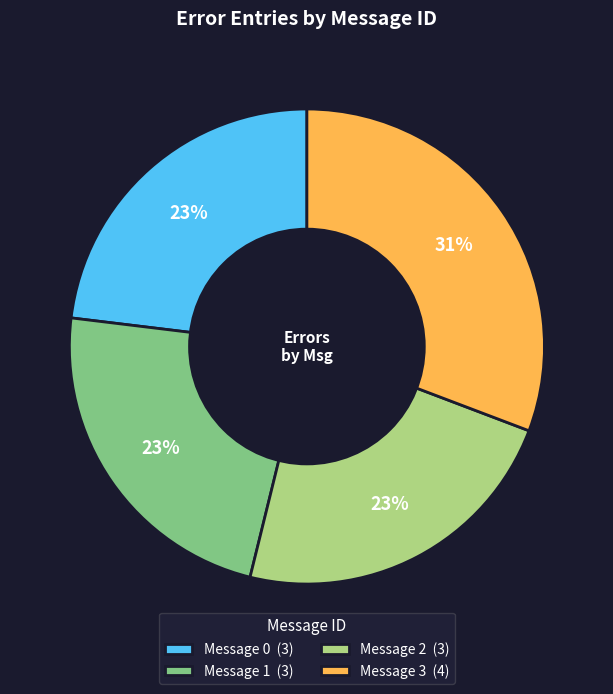

Count the number of slices in the pie.

4